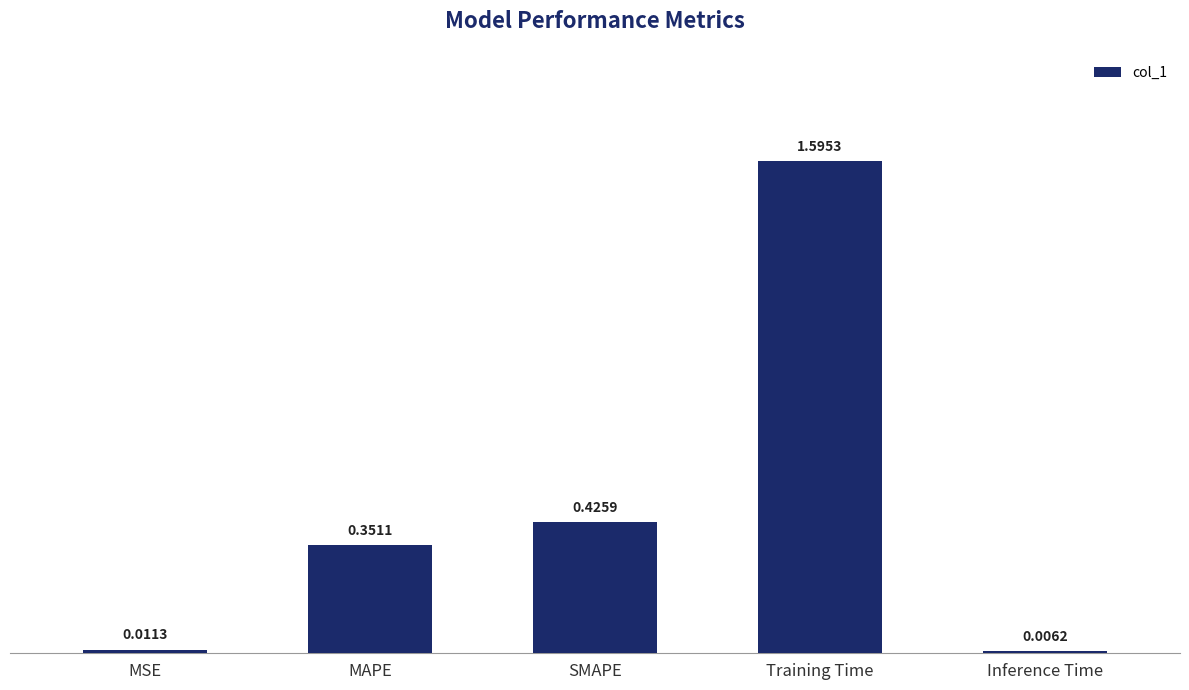

What is the label of the 3rd bar from the left?

SMAPE